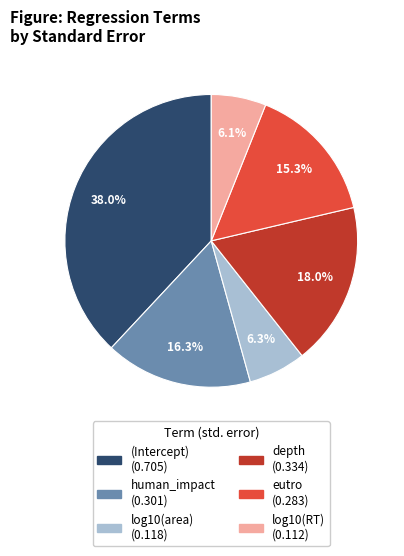

To the nearest percent, what percentage of the pie is log10(RT)?

6%